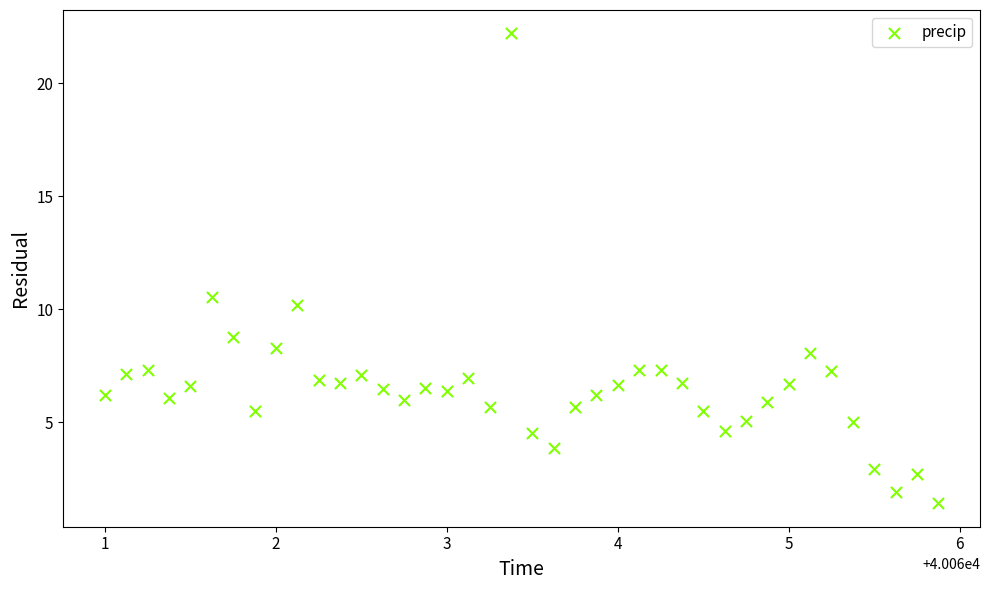

What Y value in the scatter plot is closest to 11?

10.5